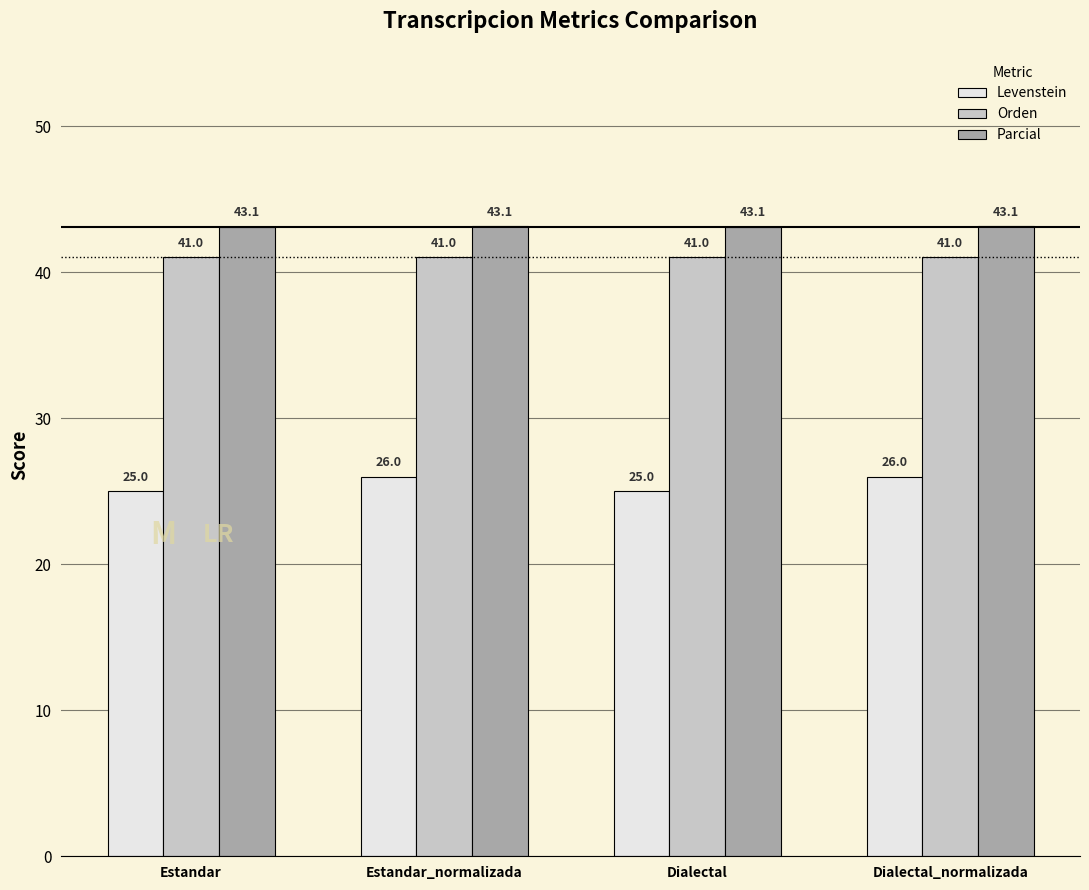

How many distinct data groups are displayed?

3